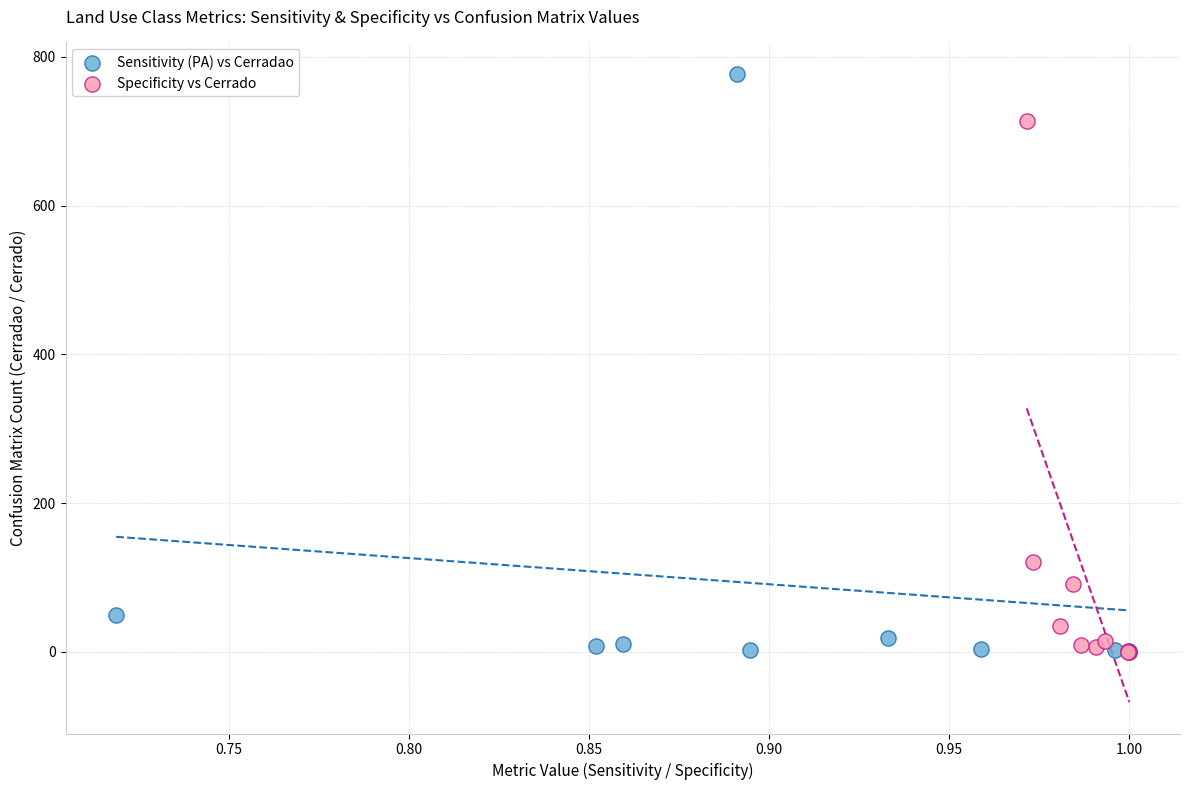

Which series has the largest Y range (max minus min)?

Sensitivity (PA) vs Cerradao